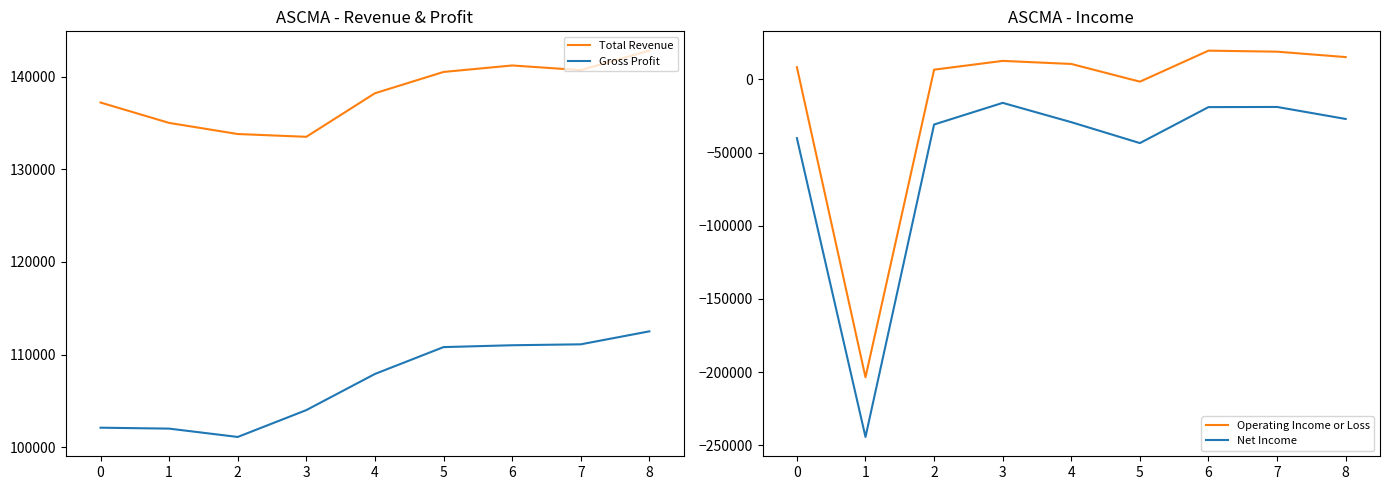

What is the sum of all Net Income values?

-468700